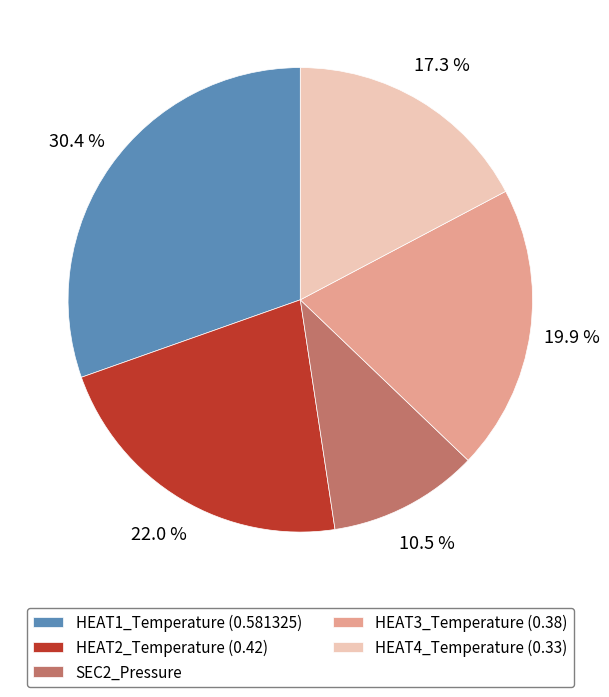

Rank the categories by value from highest to lowest.

HEAT1_Temperature (0.581325), HEAT2_Temperature (0.42), HEAT3_Temperature (0.38), HEAT4_Temperature (0.33), SEC2_Pressure